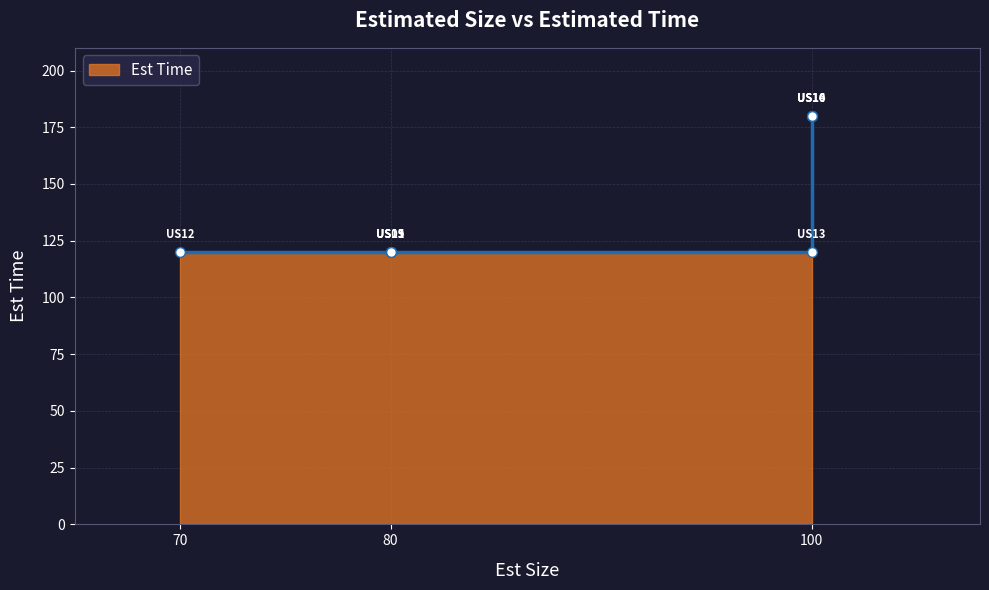

Read the value at US15, to the nearest 10.

120